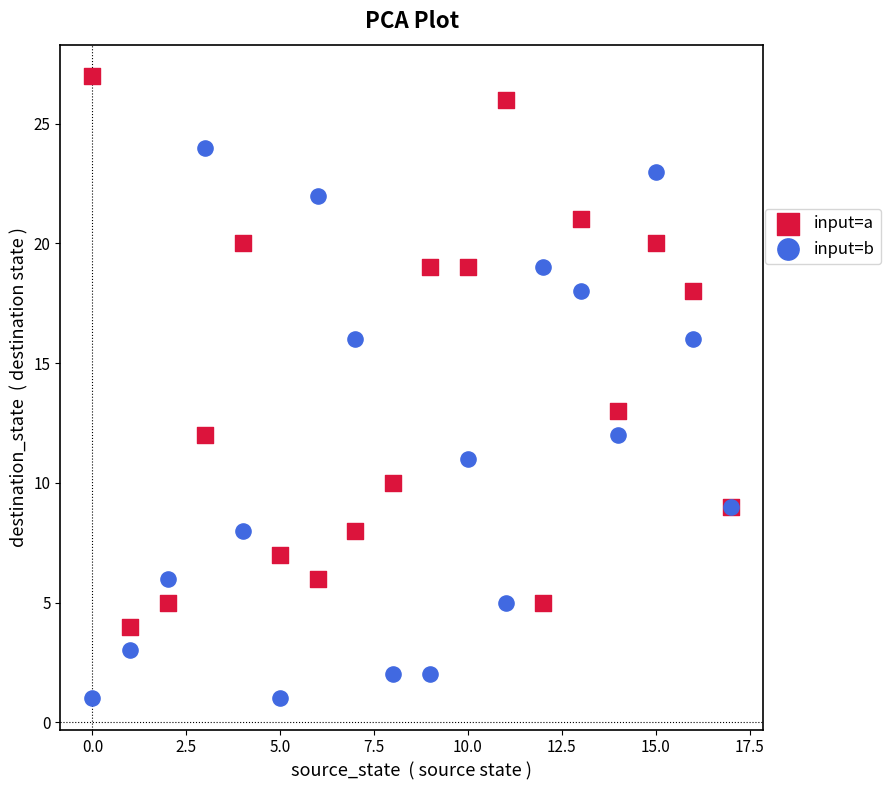

Which series contains the lowest Y value?

input=b